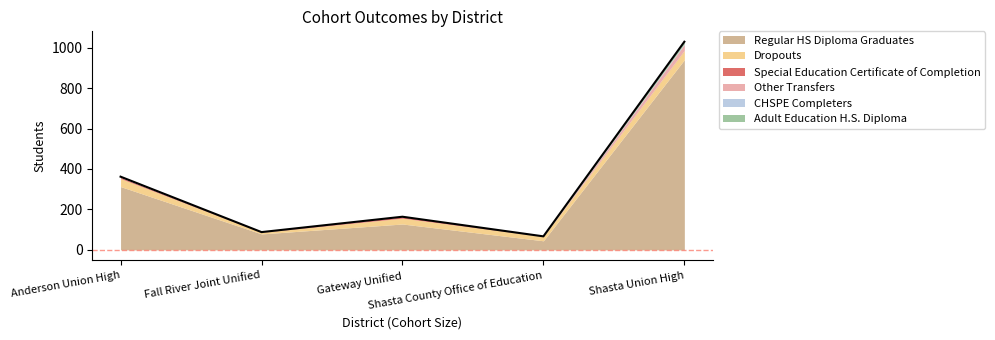

Does the chart display data point markers on the line(s)?

No